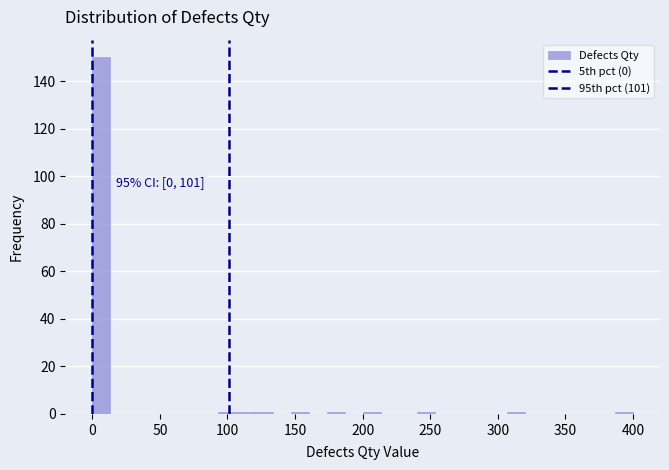

Read against the x-axis, roughly where is the centre of the tallest bar?

5